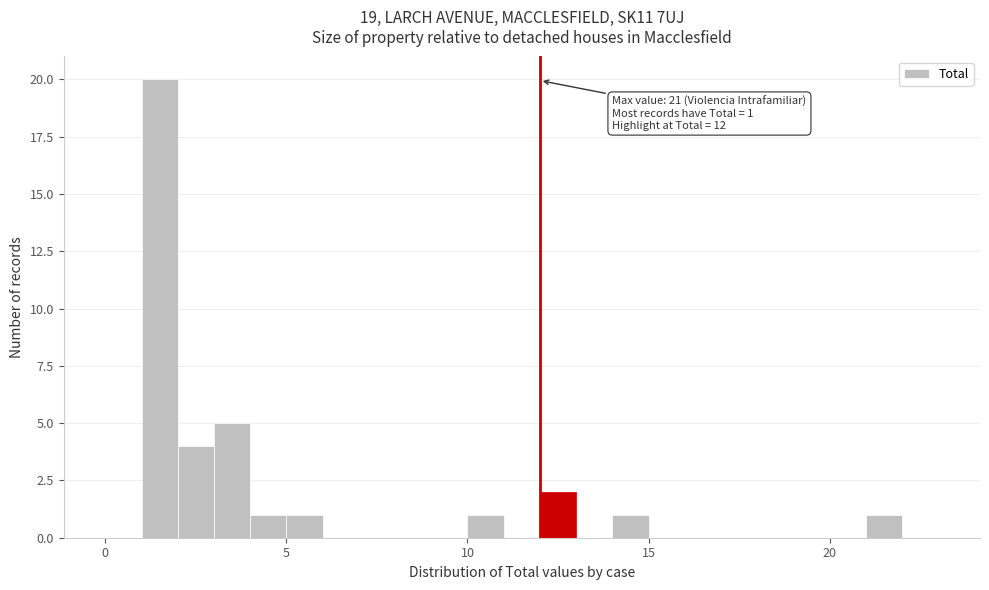

Read against the x-axis, roughly where is the centre of the tallest bar?

1.5